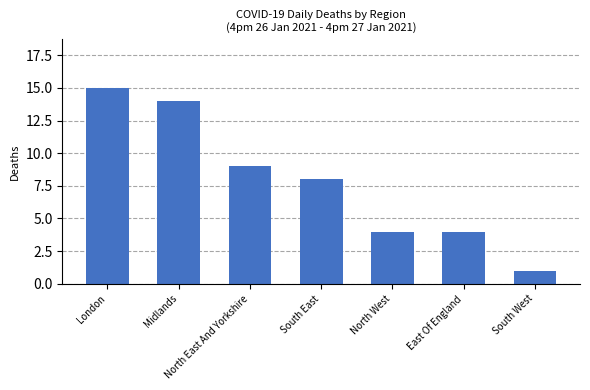

What is the maximum value shown in the chart?

15